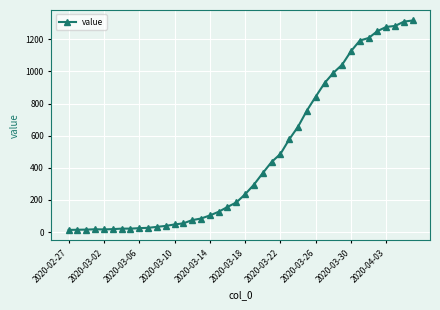

What is the sum of all values?

18658